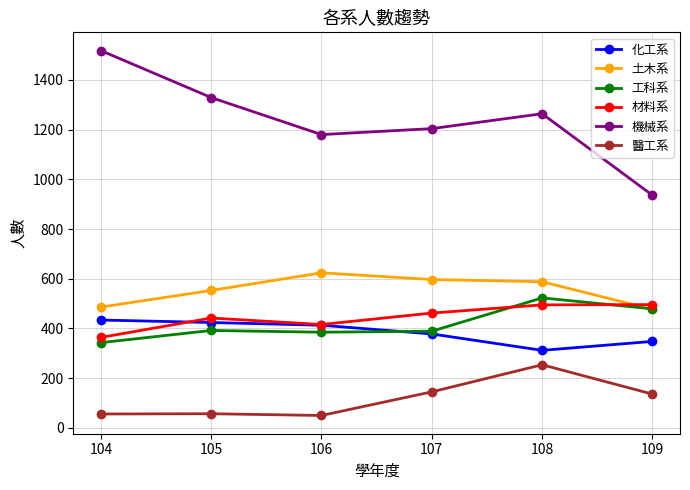

How many distinct data groups are displayed?

6